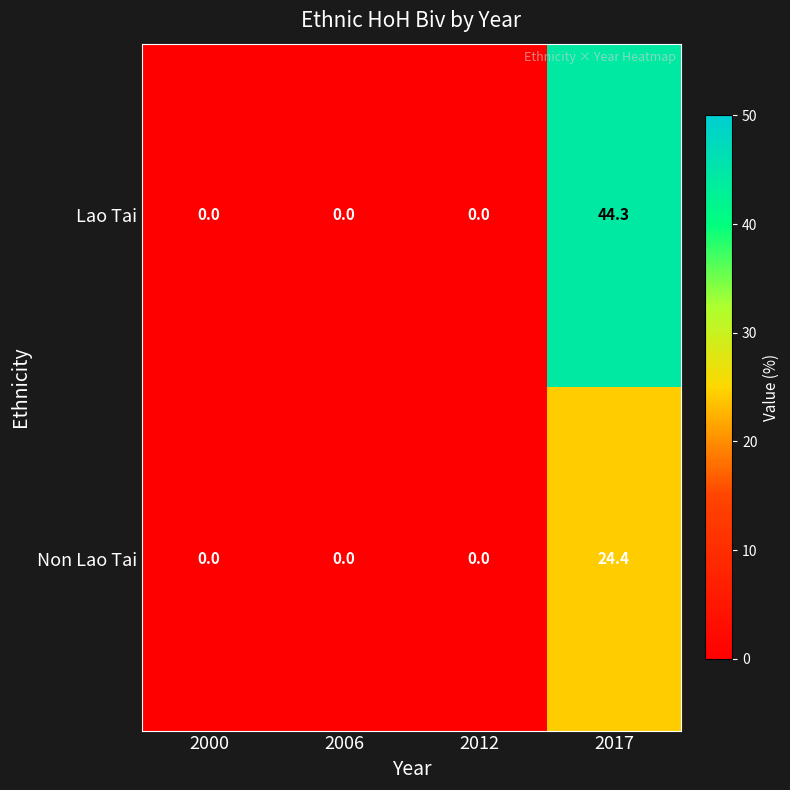

List the series in order of their peak value, highest first.

Lao Tai, Non Lao Tai